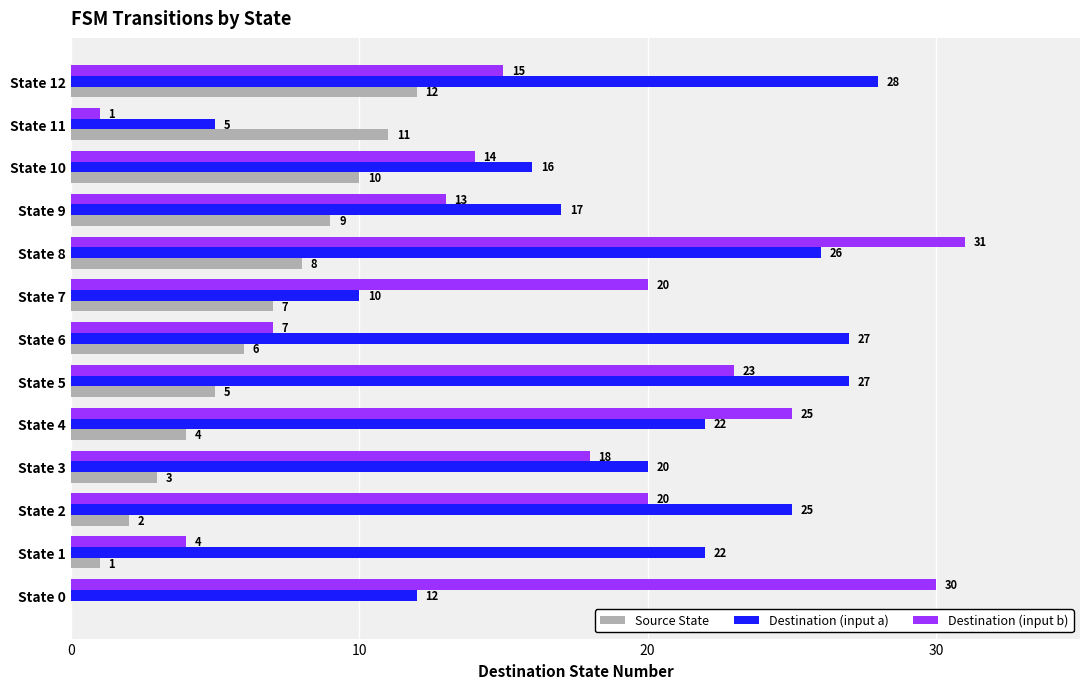

What is the total value across all series at State 8?

65